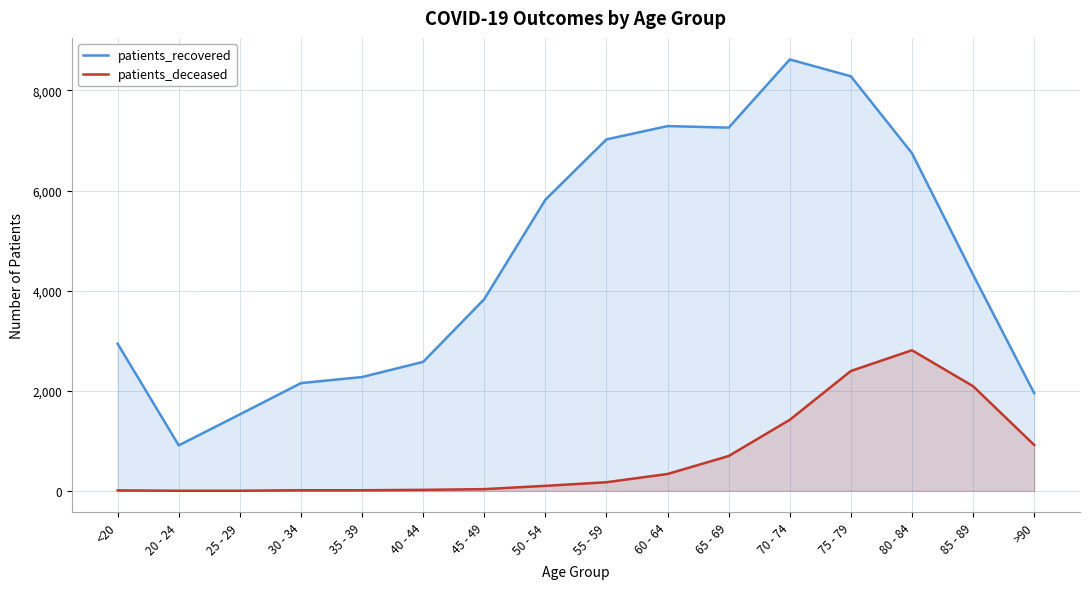

Which has a higher value, 40 - 44 or 70 - 74?

70 - 74